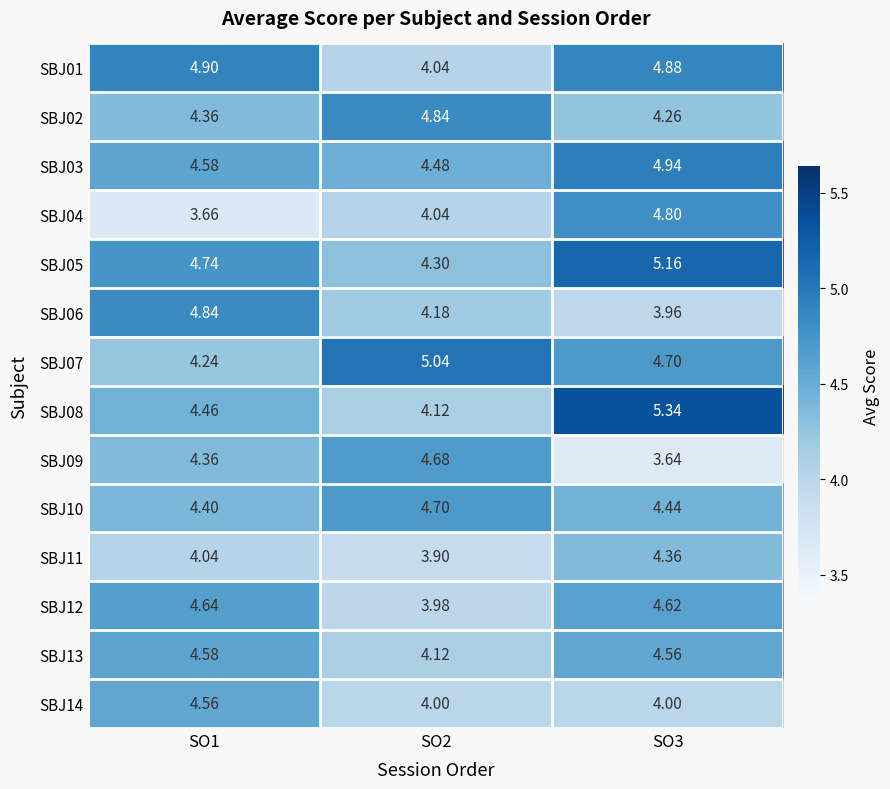

Is the value of SBJ02 at SO3 greater than the value of SBJ08 at SO1?

No